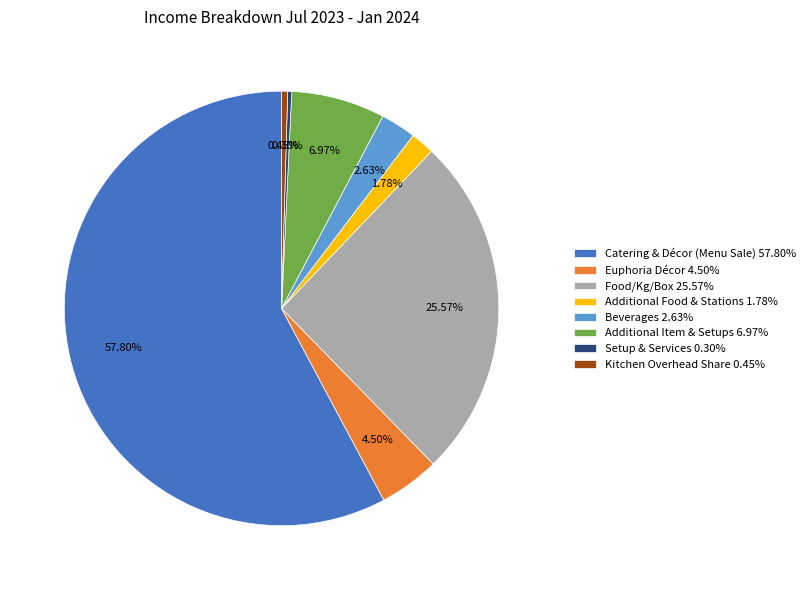

To the nearest percent, what is the difference between the largest and smallest slice percentages?

58%